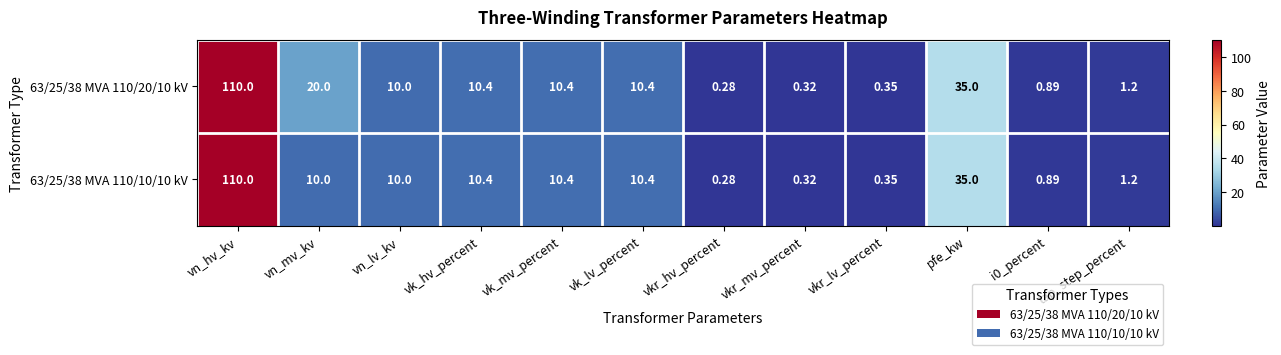

Rank the series by their average value, from lowest to highest.

63/25/38 MVA 110/10/10 kV, 63/25/38 MVA 110/20/10 kV